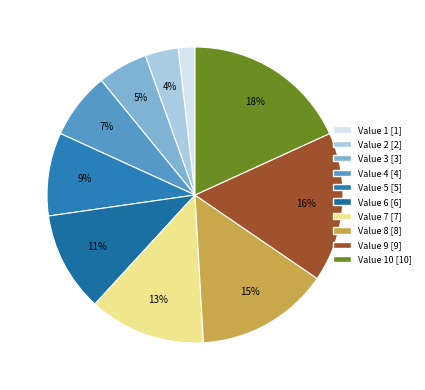

Which category has the biggest portion of the pie?

10